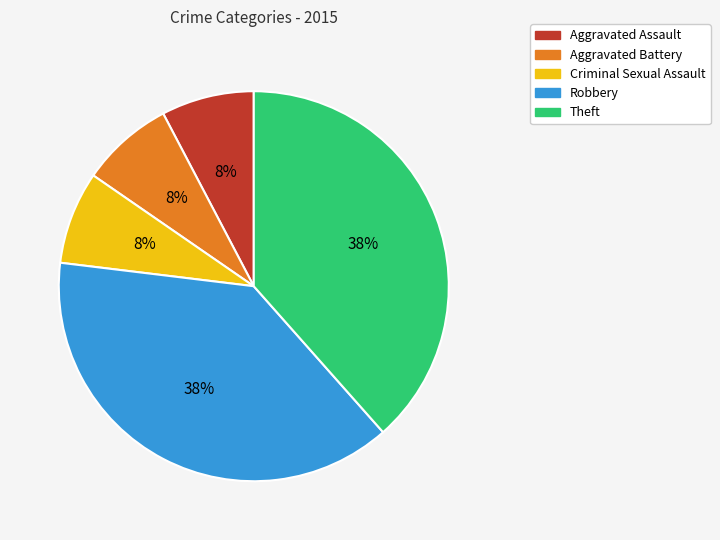

Is the sum of Criminal Sexual Assault and Theft greater than half?

No